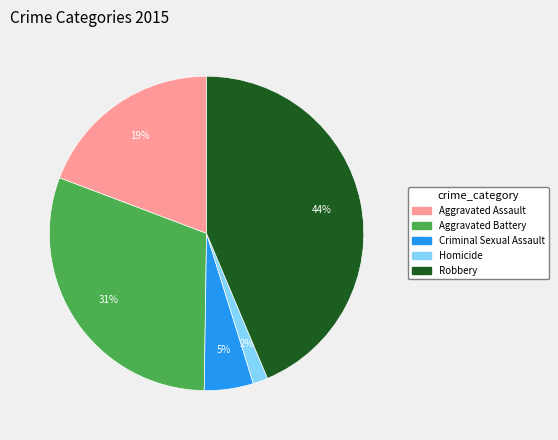

What percentage is the Aggravated Assault slice, to the nearest percent?

19%